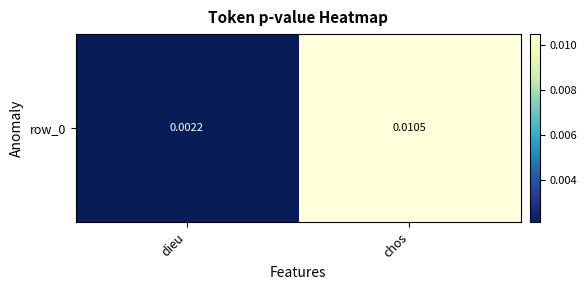

Which category has the lowest value across all series?

dieu